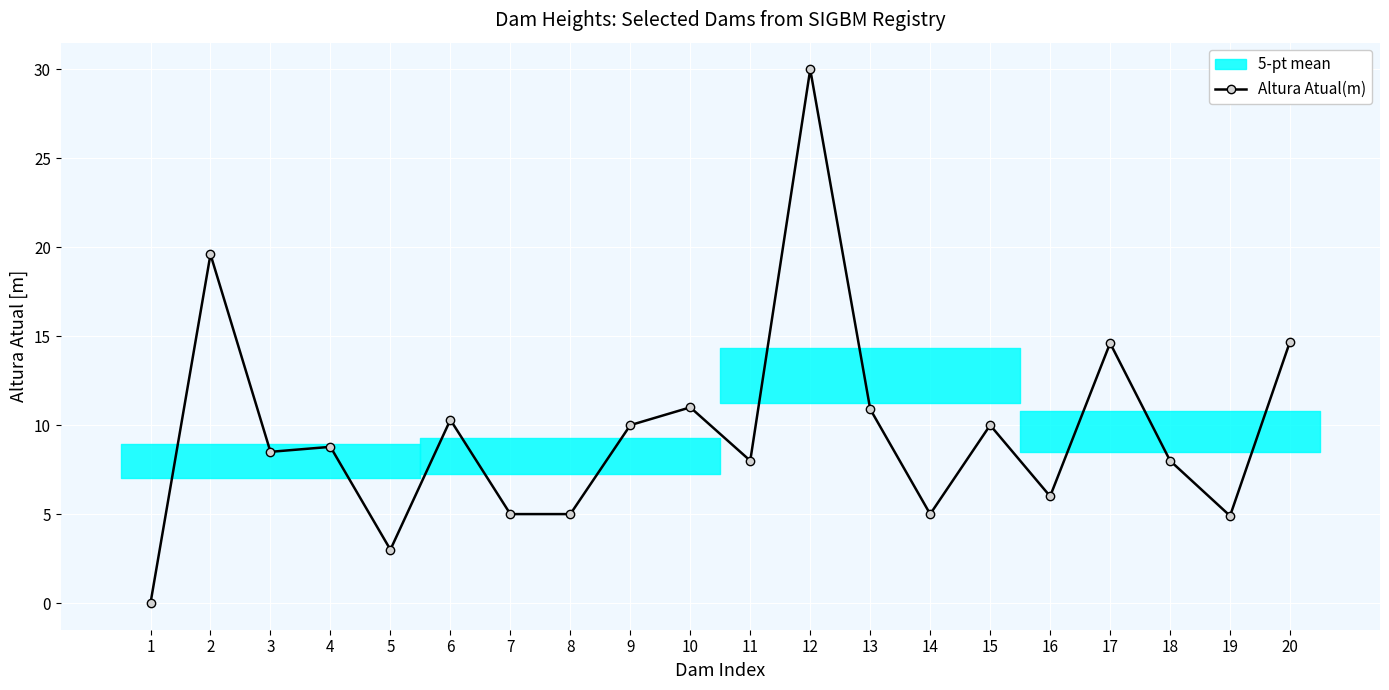

Reading left to right, list all the values displayed in this chart.

1=0.0	2=19.6	3=8.5	4=8.8	5=3.0	6=10.3	7=5.0	8=5.0	9=10.0	10=11.0	11=8.0	12=30.0	13=10.9	14=5.0	15=10.0	16=6.0	17=14.6	18=8.0	19=4.9	20=14.7